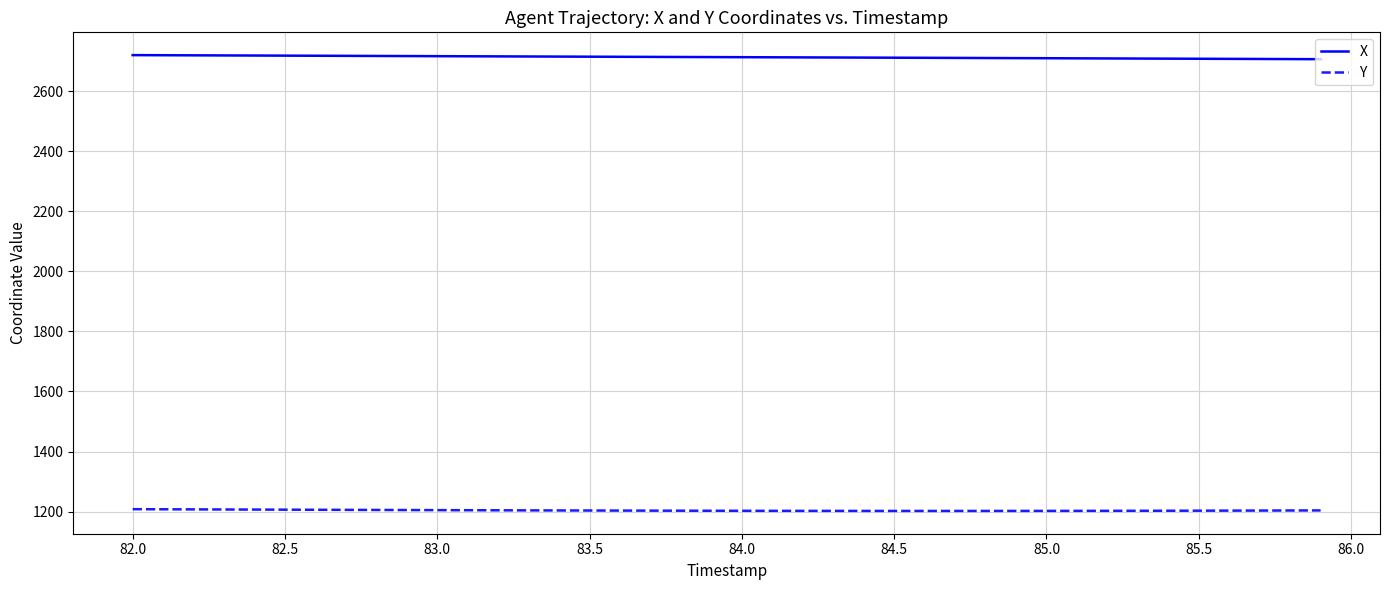

What is the lowest value of the X series?

2706.0